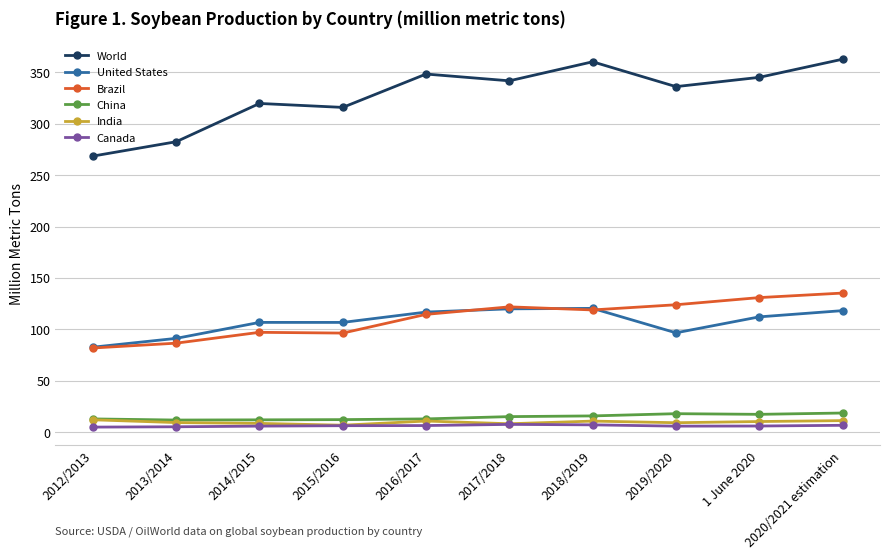

What is the lowest value of the Brazil series?

82.0